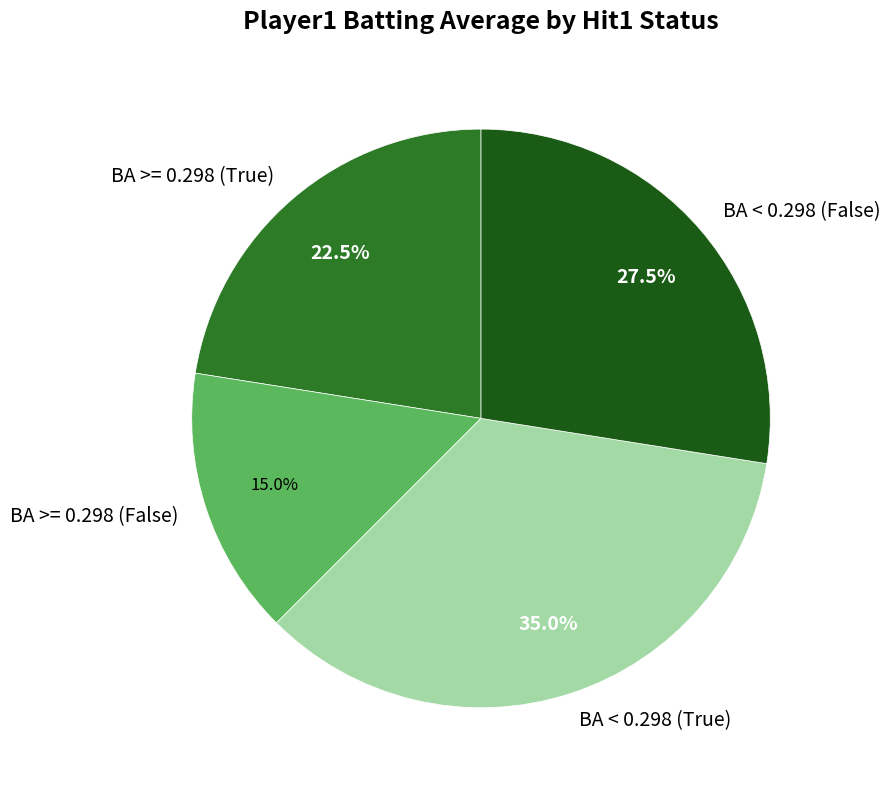

Does any single category account for the majority?

No